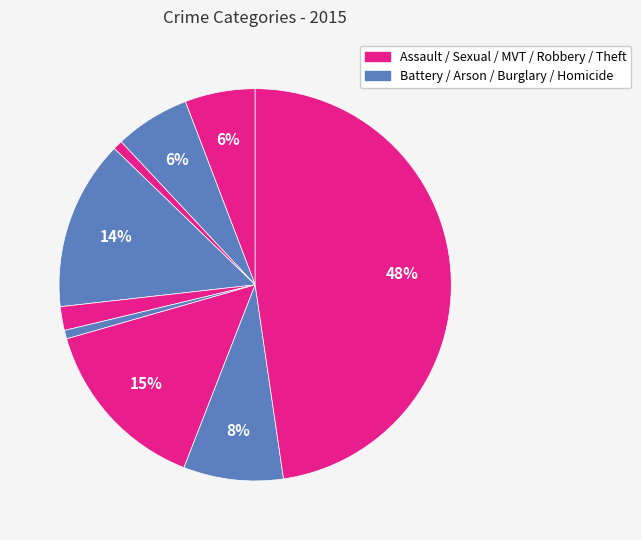

How many slices are in this pie chart?

9